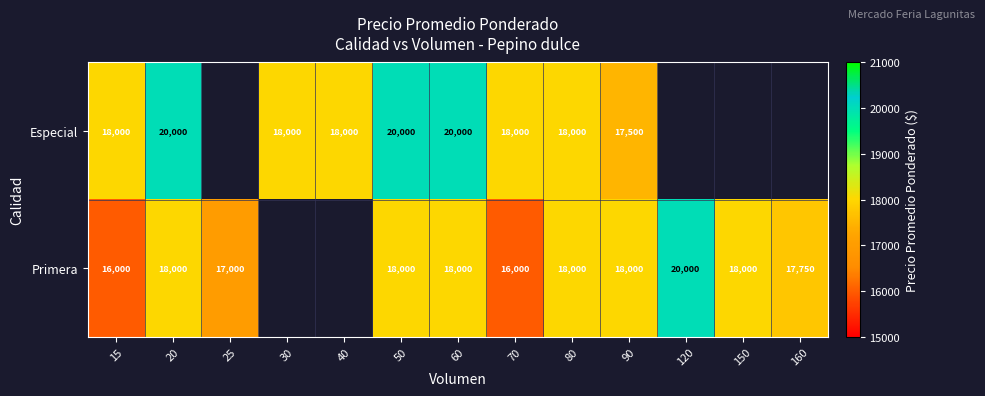

Is it true that Especial equals 17500 at 90?

True